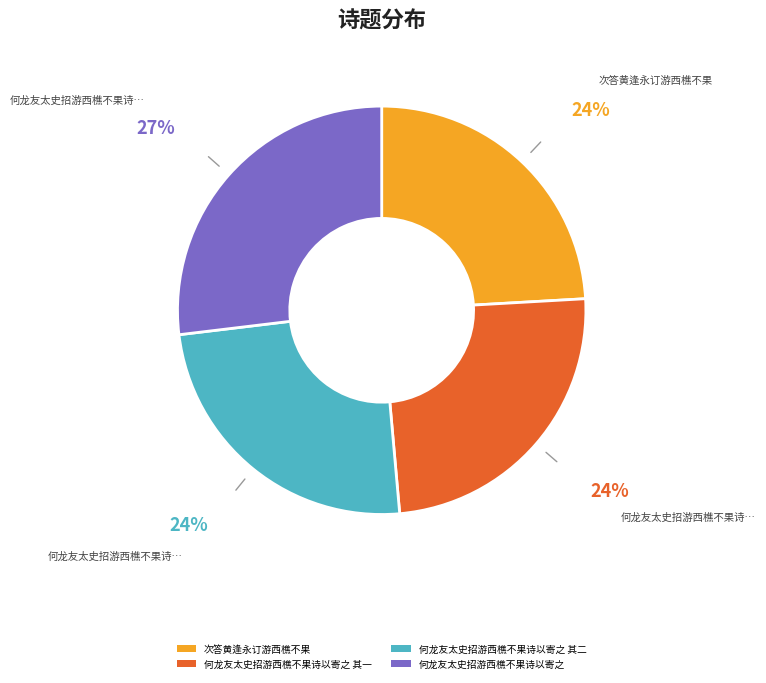

Does 何龙友太史招游西樵不果诗以寄之 account for over 50% of the chart?

No